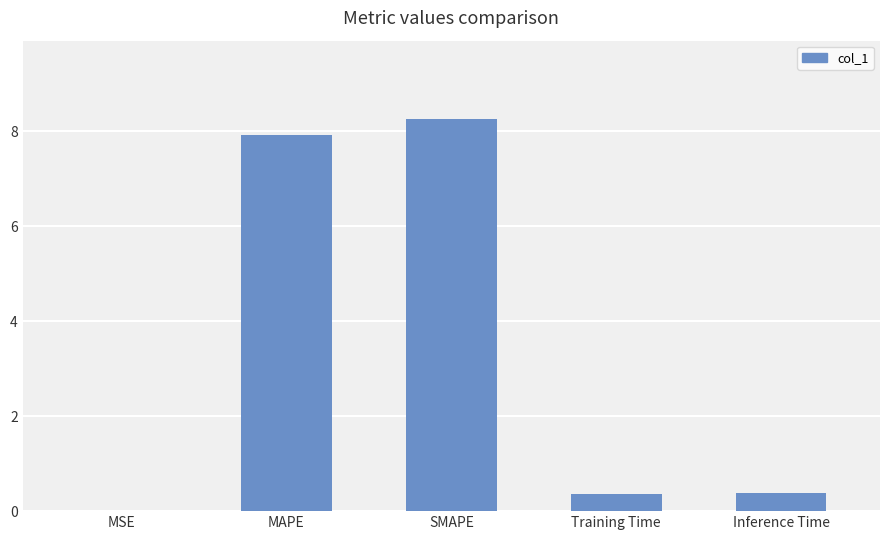

What value does the data have at Training Time?

0.4